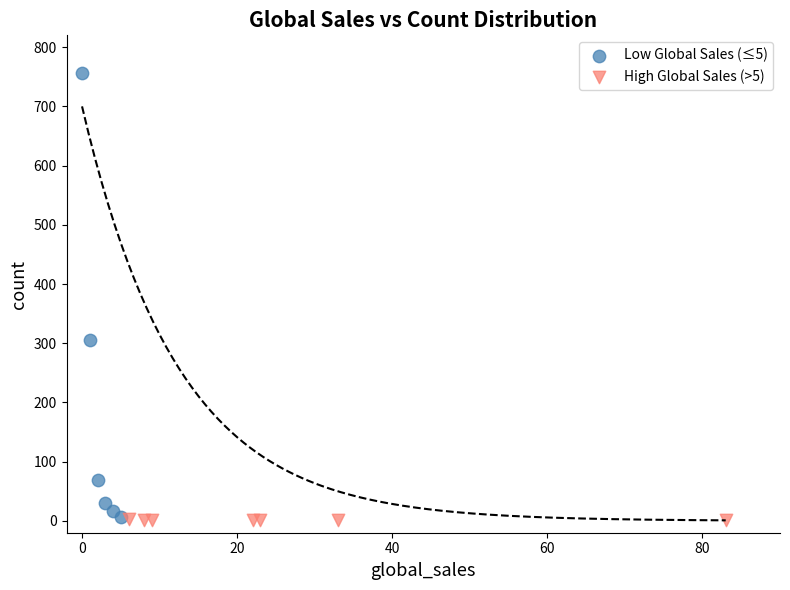

Which series has the largest Y range (max minus min)?

Low Global Sales (≤5)